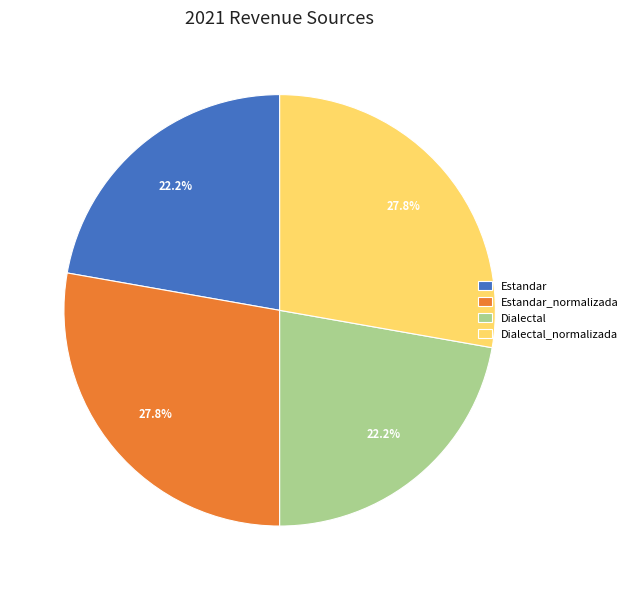

Is Estandar_normalizada the majority of the pie?

No